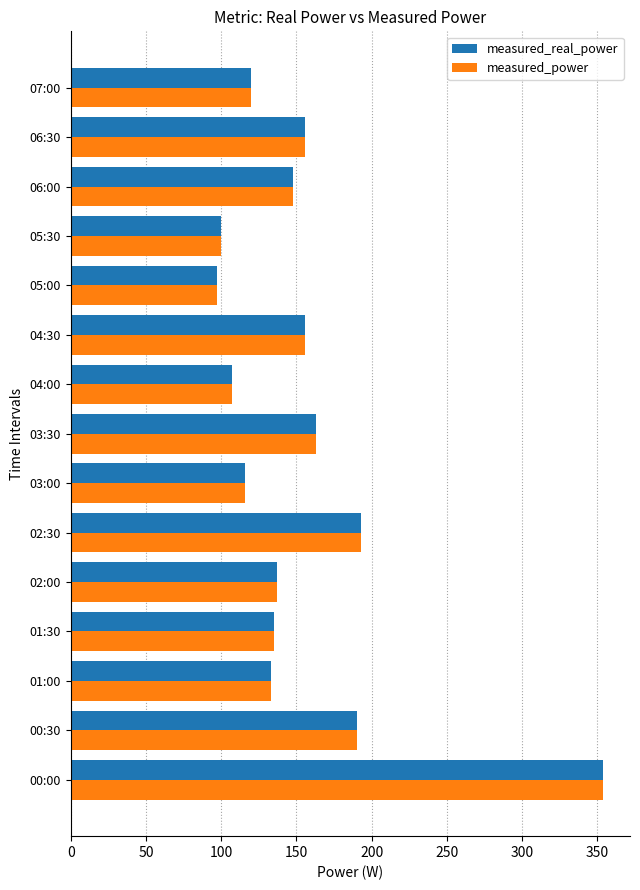

What are all the series names shown in the legend?

measured_real_power, measured_power